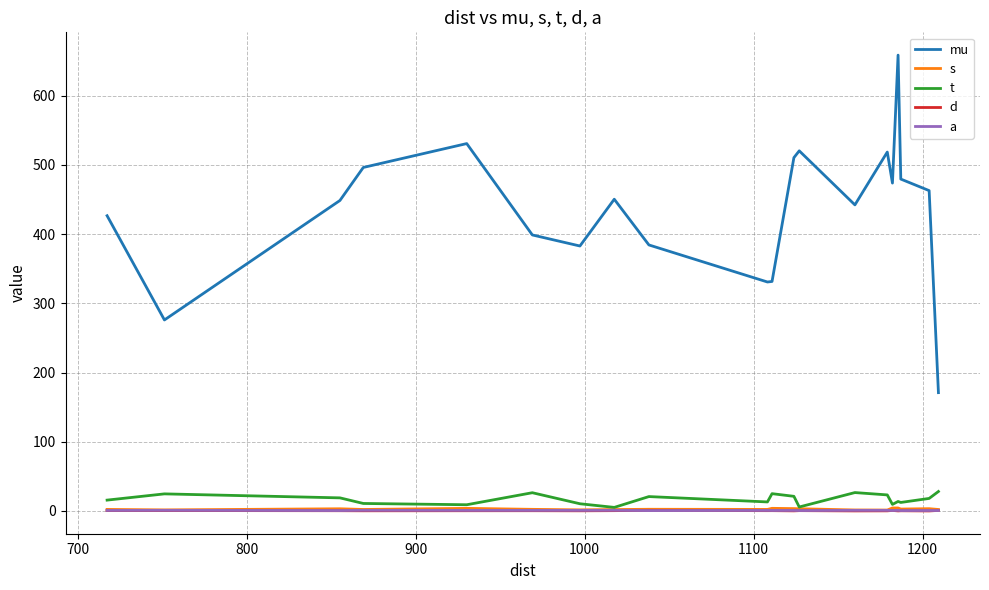

True or false: t and mu cross at least once.

False